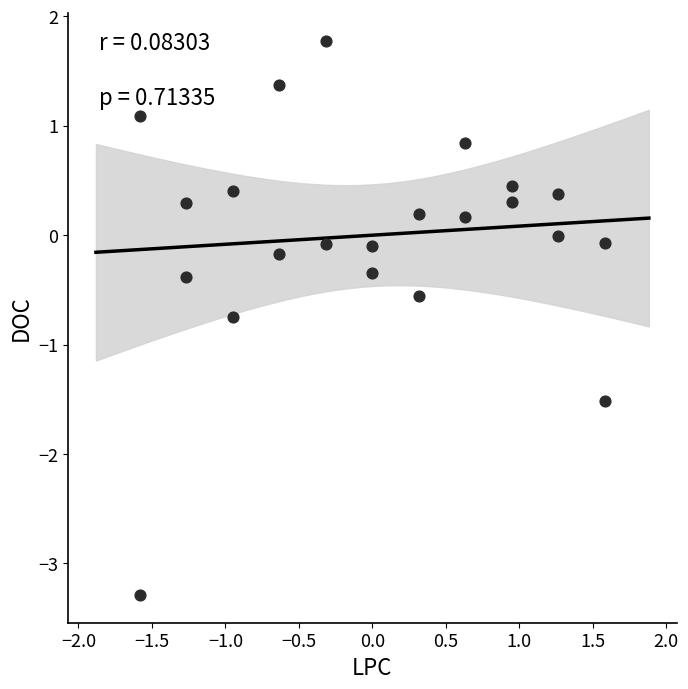

What is the range of Y values (max minus min)?

5.1